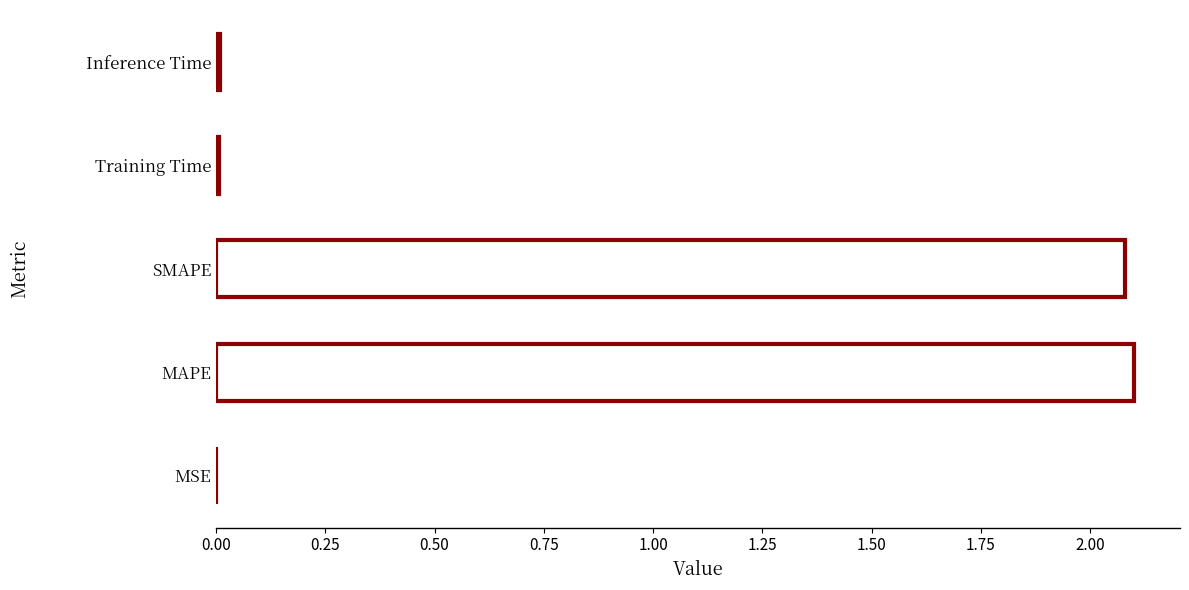

Which label corresponds to the largest value in the chart?

MAPE